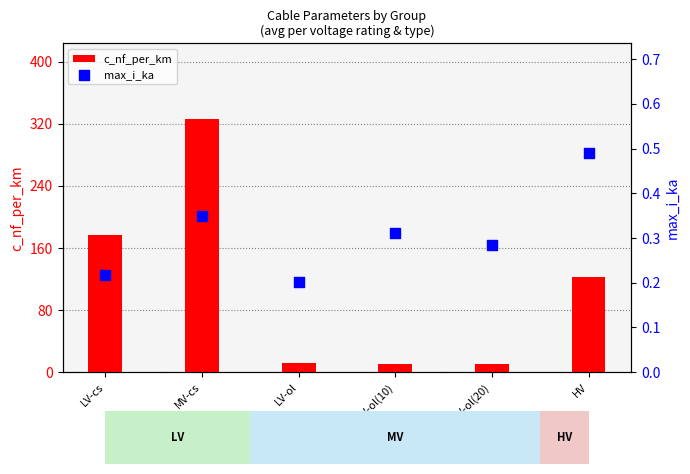

Which series has the largest total across all categories?

c_nf_per_km